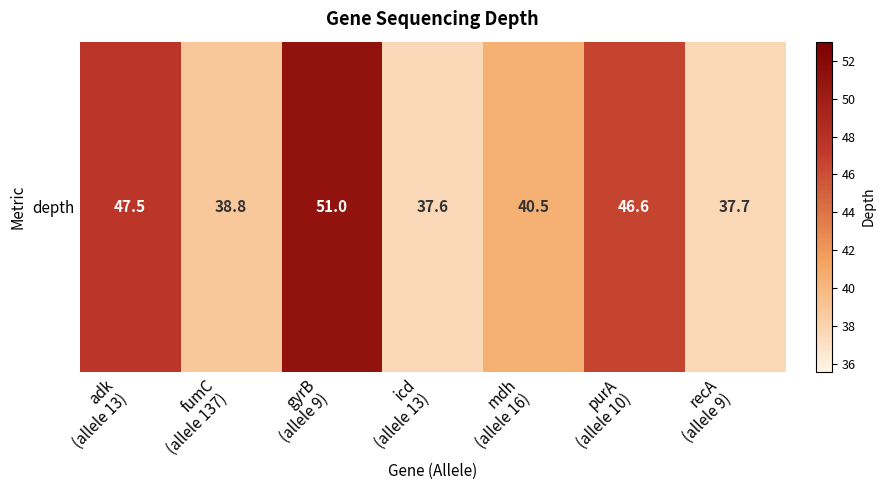

Between gyrB
(allele 9) and adk
(allele 13), which is larger?

gyrB
(allele 9)